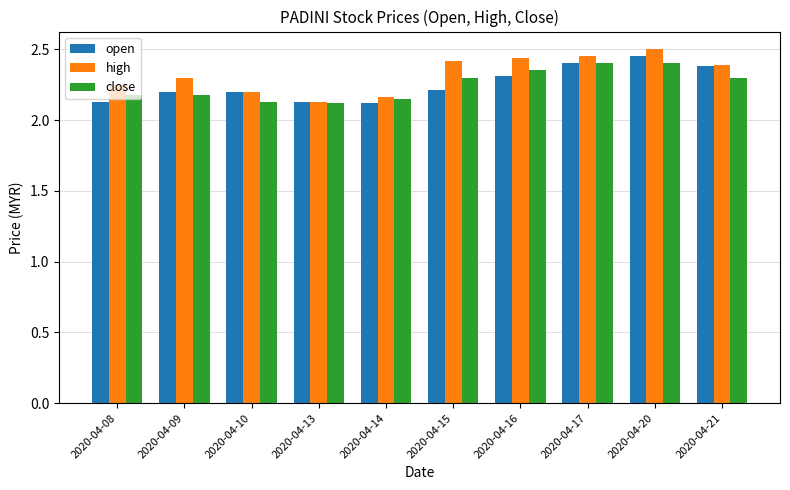

The value of high at 2020-04-17 is 3.3. True or false?

False